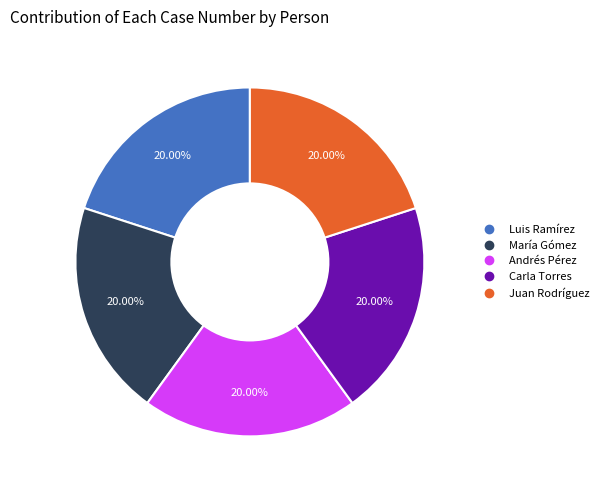

To the nearest percent, what percentage of the pie is Luis Ramírez?

20%